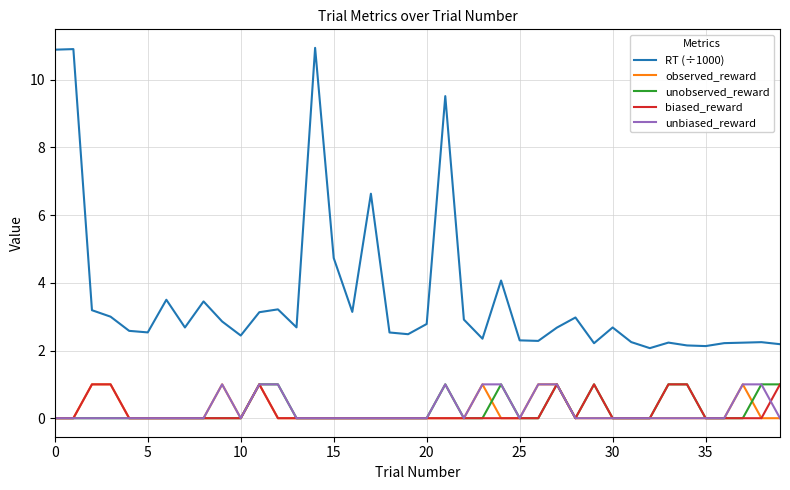

What is the maximum value for RT (÷1000)?

10.9